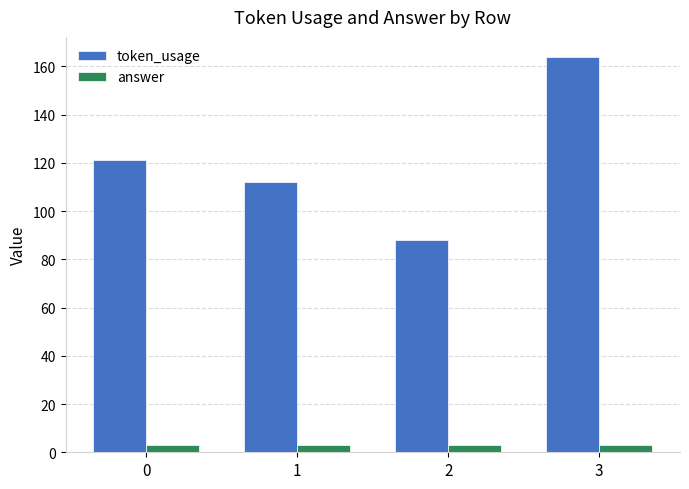

What is the spread (max minus min) of values at 3?

161